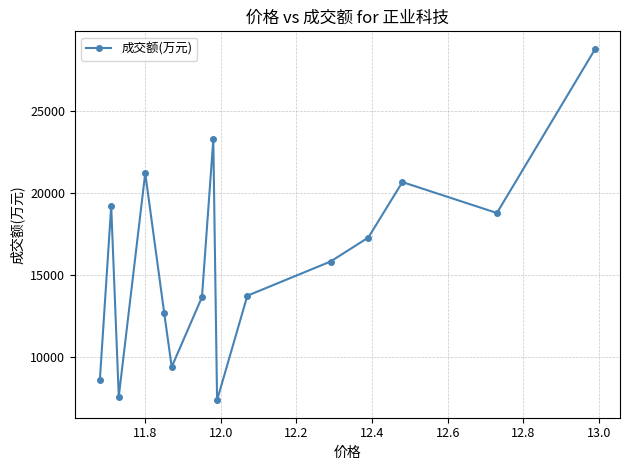

What is the difference between the maximum and minimum values?

21404